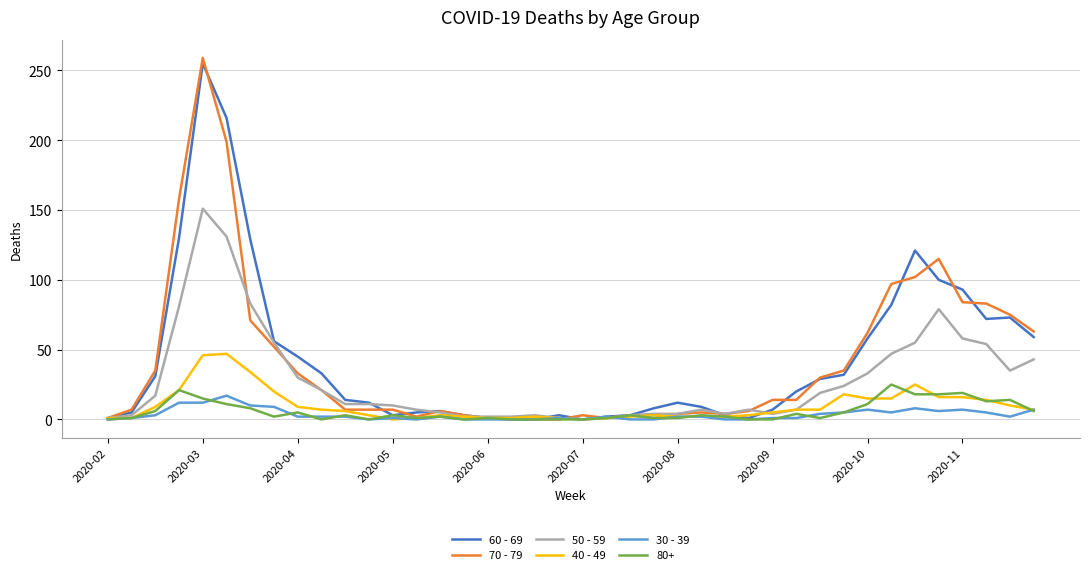

What is the greatest value displayed?

259